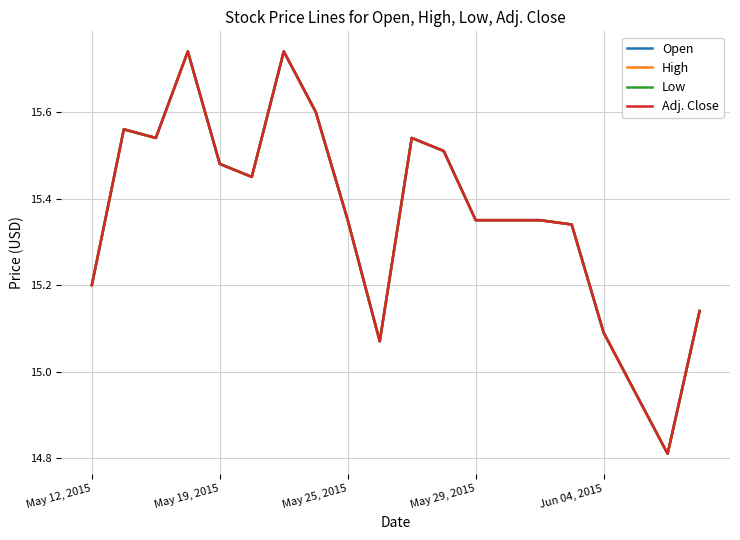

True or false: Open and High cross at least once.

False